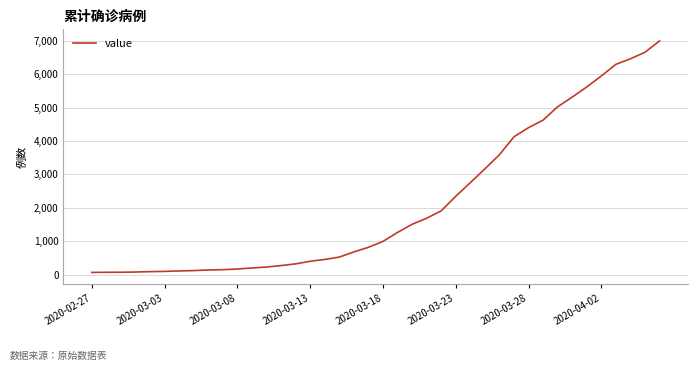

What is the maximum value shown in the chart?

6995